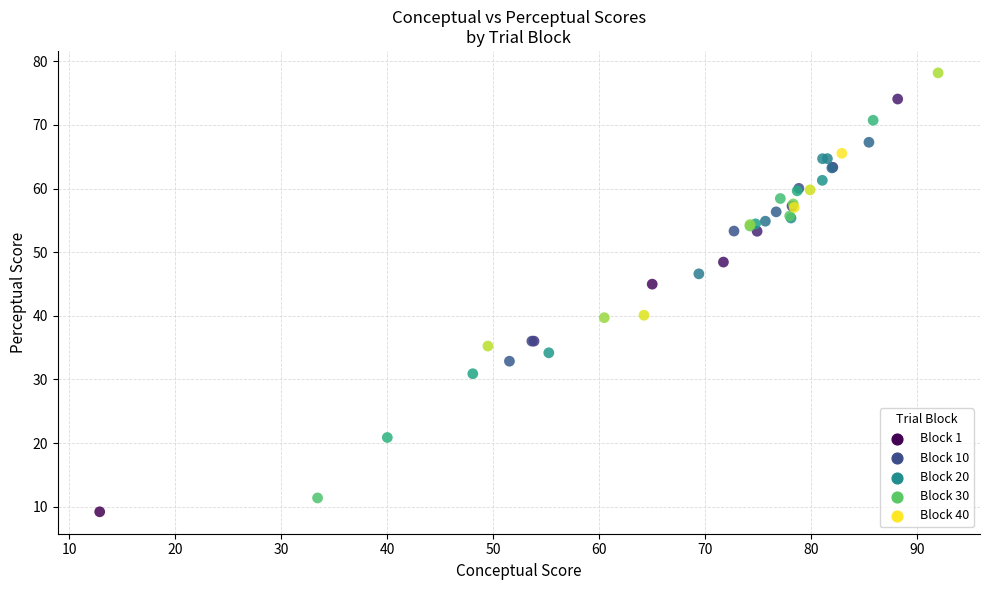

What Y value in the scatter plot is closest to 43?

45.0